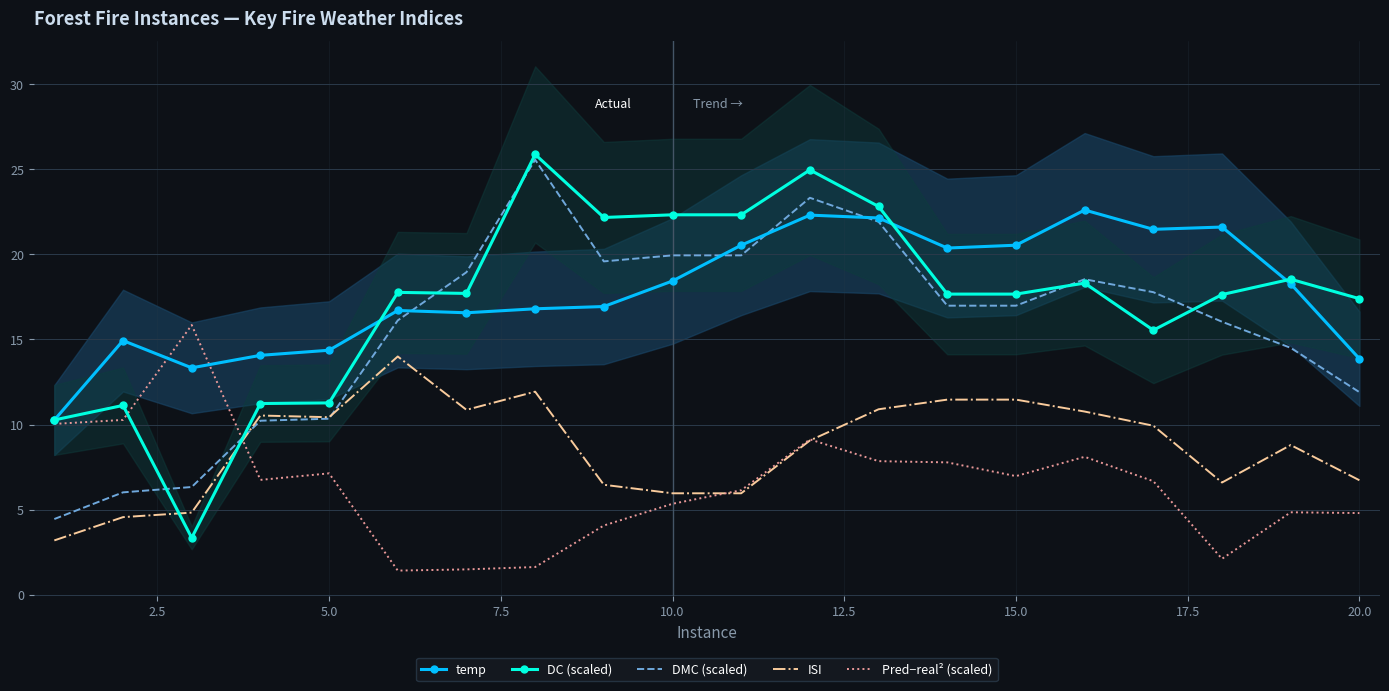

What is the minimum value for ISI?

3.2